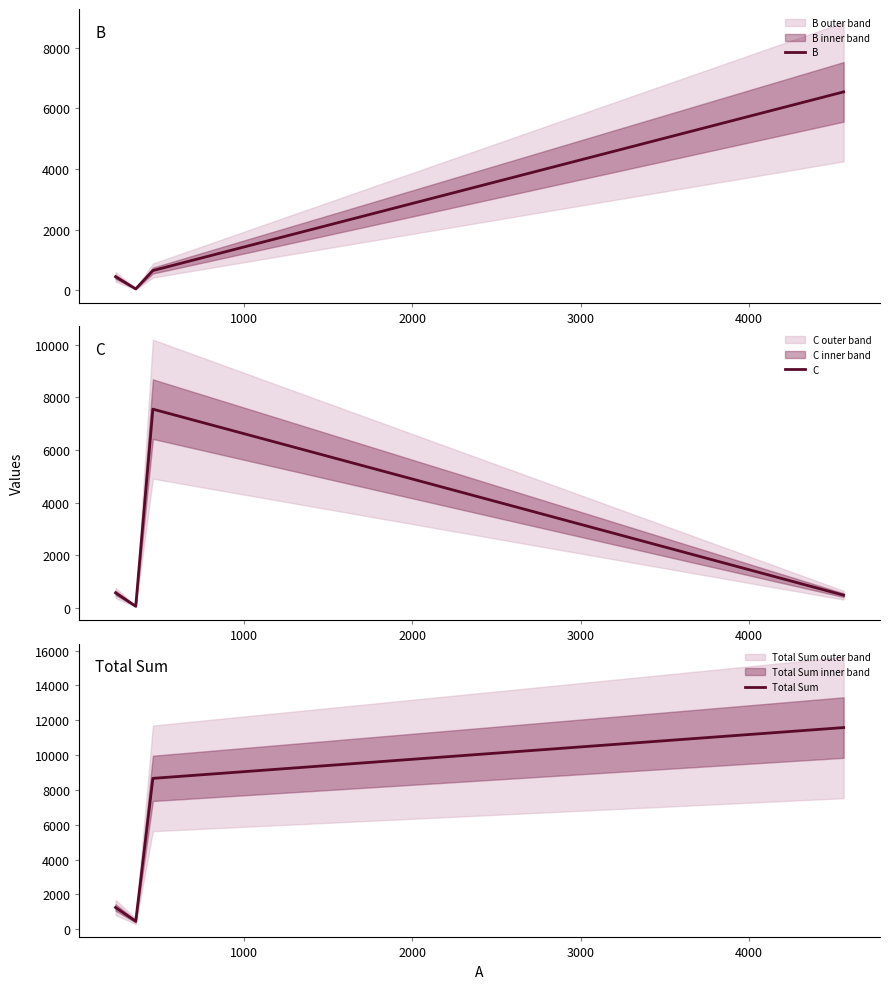

True or false: B has more than 0 interior local peaks.

False